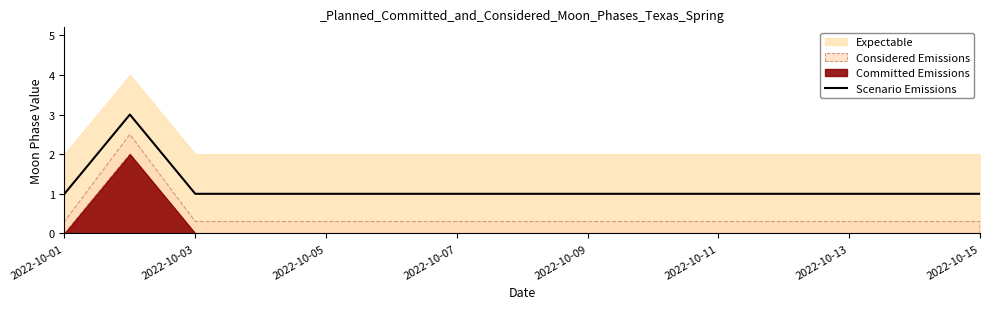

Is it true that Scenario Emissions equals 1 at 2022-10-05?

True